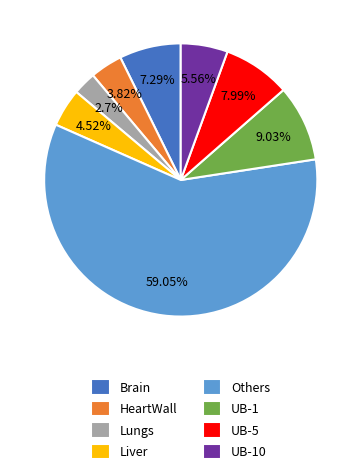

Which category has the biggest portion of the pie?

Others